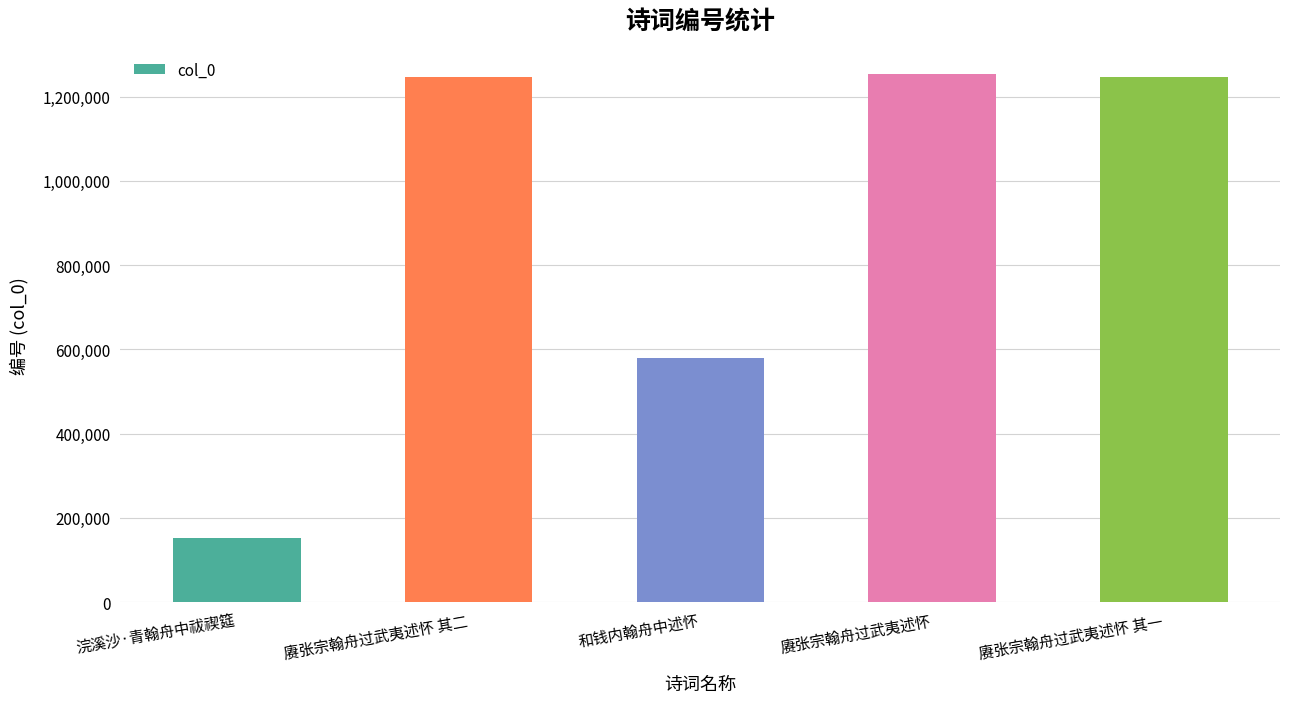

Does the chart contain stacked bars?

No